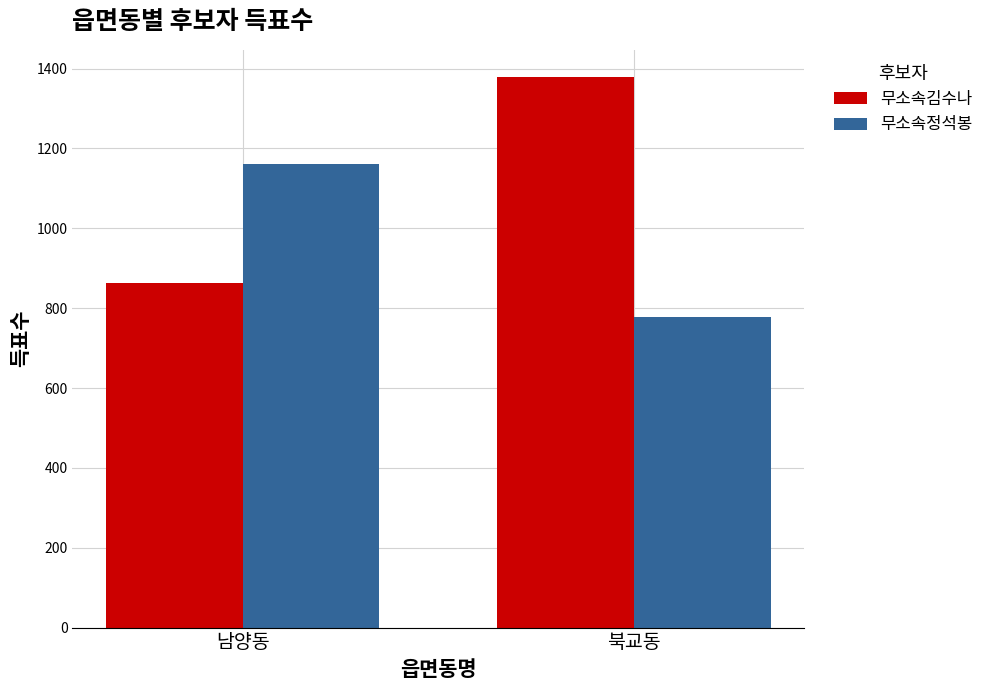

What is the label of the 2nd bar from the left?

북교동